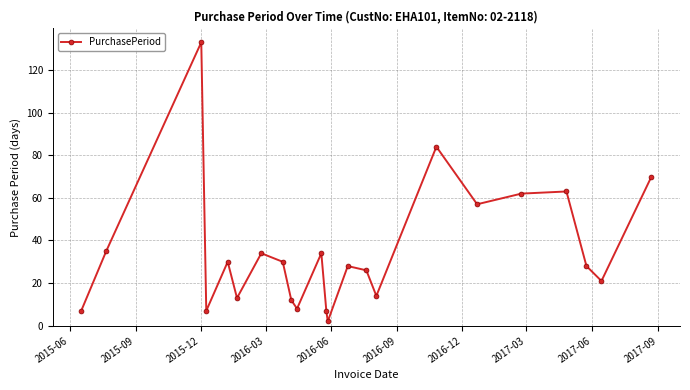

How many interior local valleys (lower than both neighbors) does the data have?

7